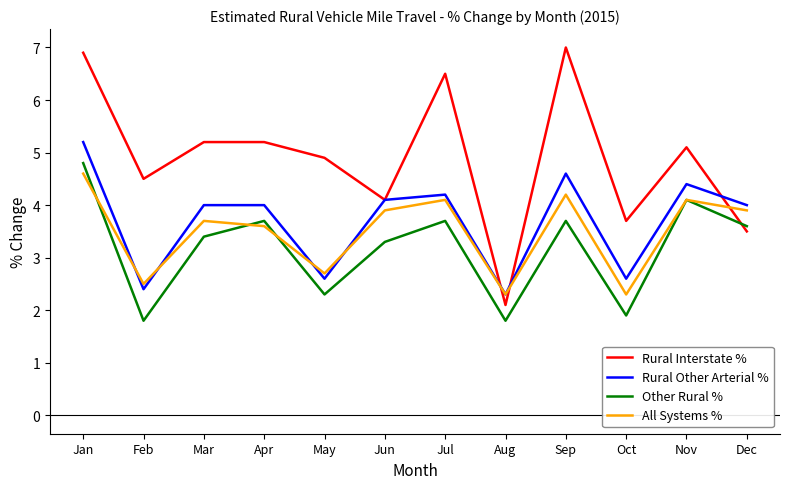

Rank the series by their maximum value, from highest to lowest.

Rural Interstate %, Rural Other Arterial %, Other Rural %, All Systems %